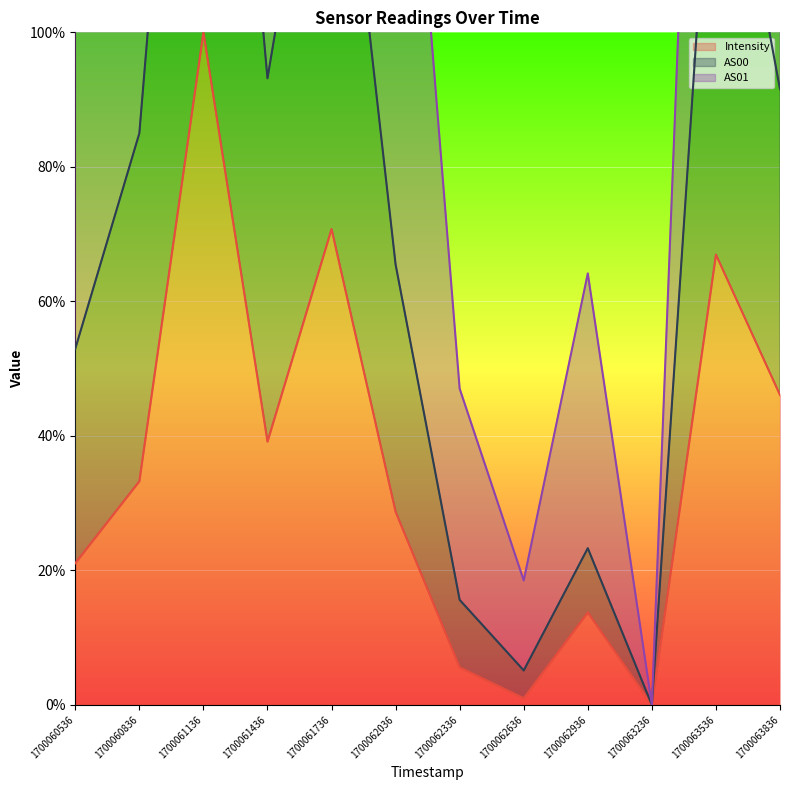

The value of Intensity at 1700060536 is 21.1. True or false?

True